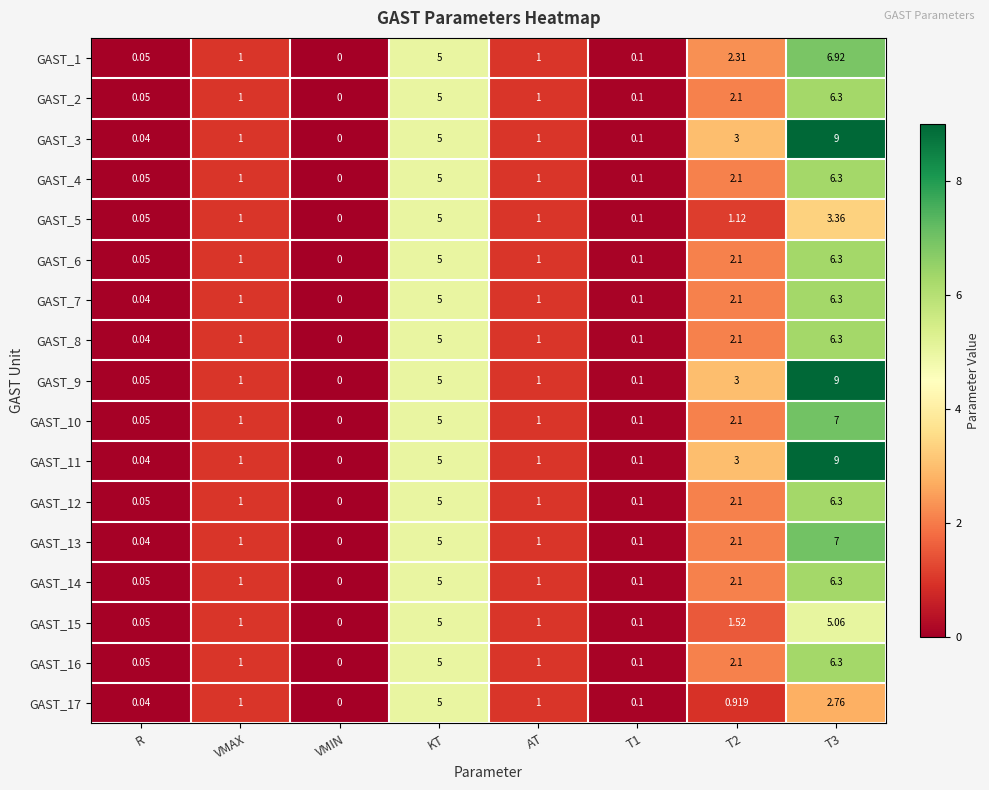

Is the value of GAST_5 at T2 greater than the value of GAST_13 at VMIN?

Yes